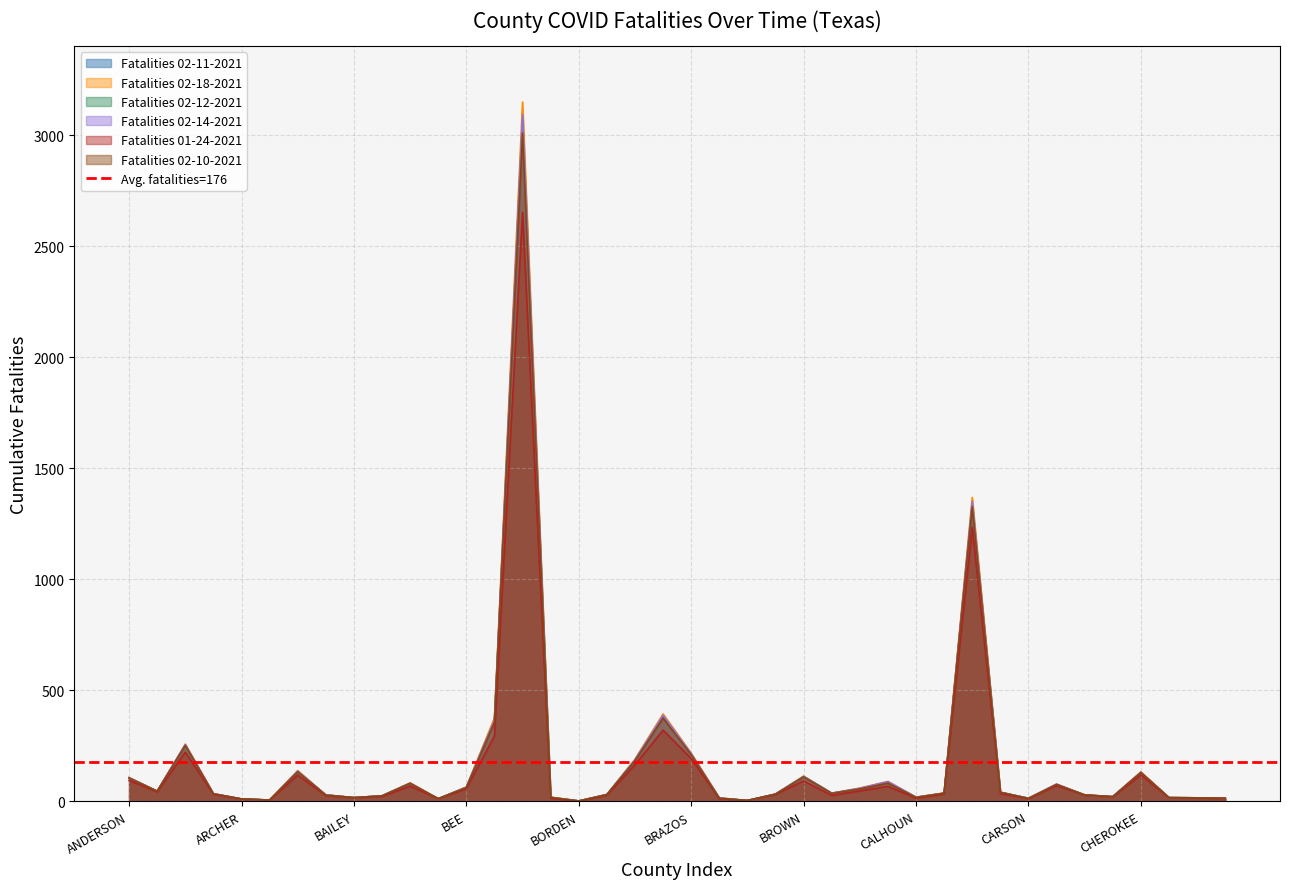

What is the total value across all series at AUSTIN?

170